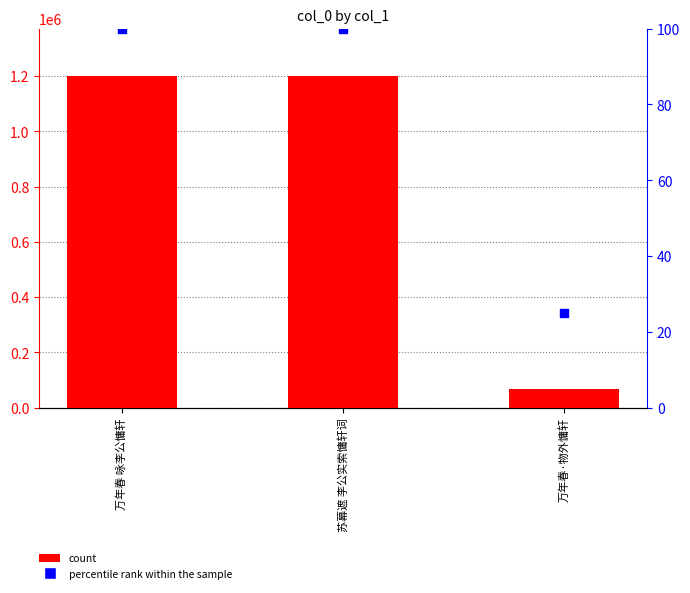

Which series has the widest spread of Y values?

count